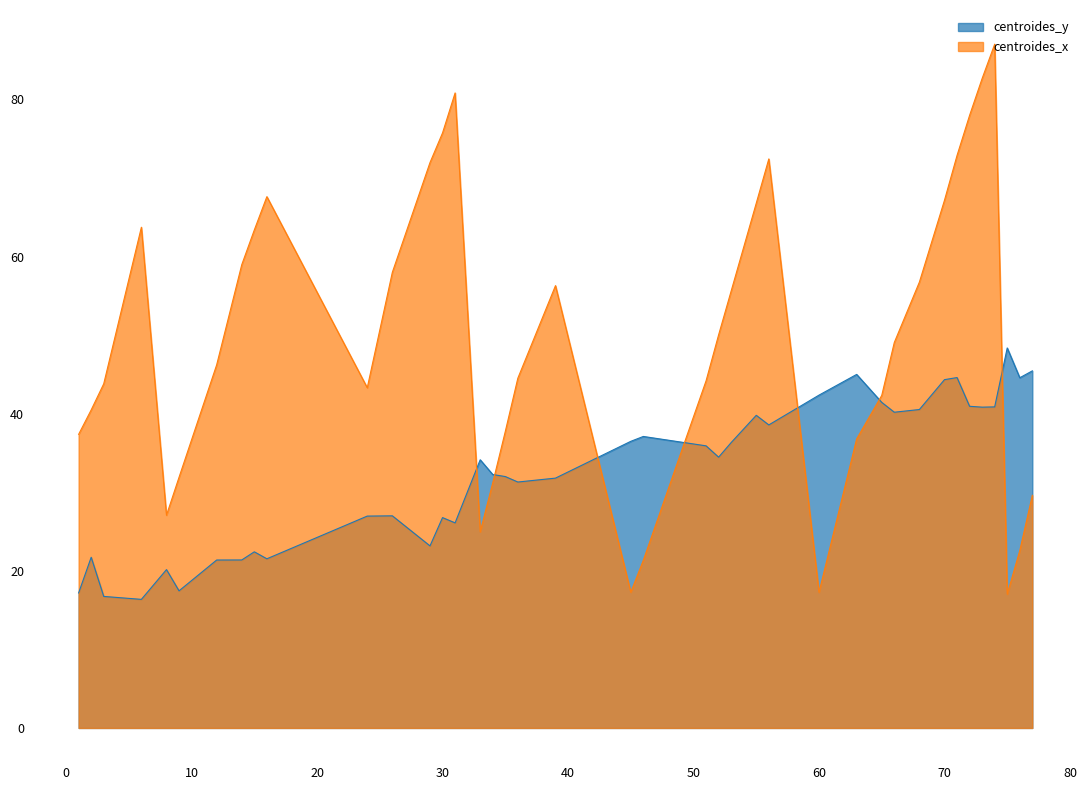

True or false: centroides_x has more than 1 points higher than both neighbors.

True